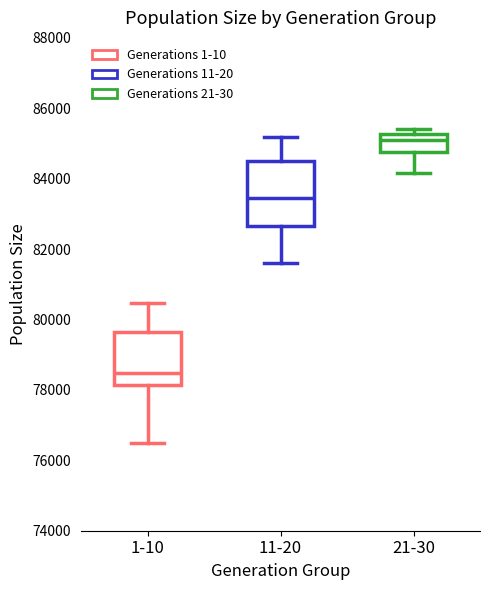

Where is the upper edge of the box for 11-20 on the y-axis? The values are not printed on the chart, so give them approximately, as read against the axis.

84600